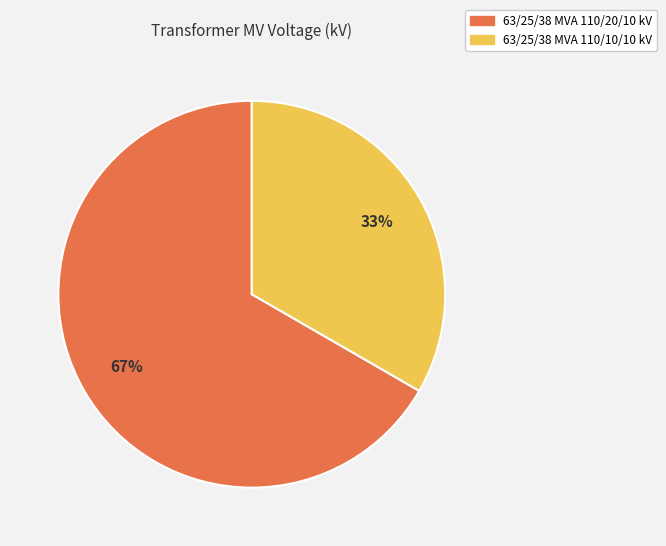

To the nearest percent, what is the average slice percentage?

50%